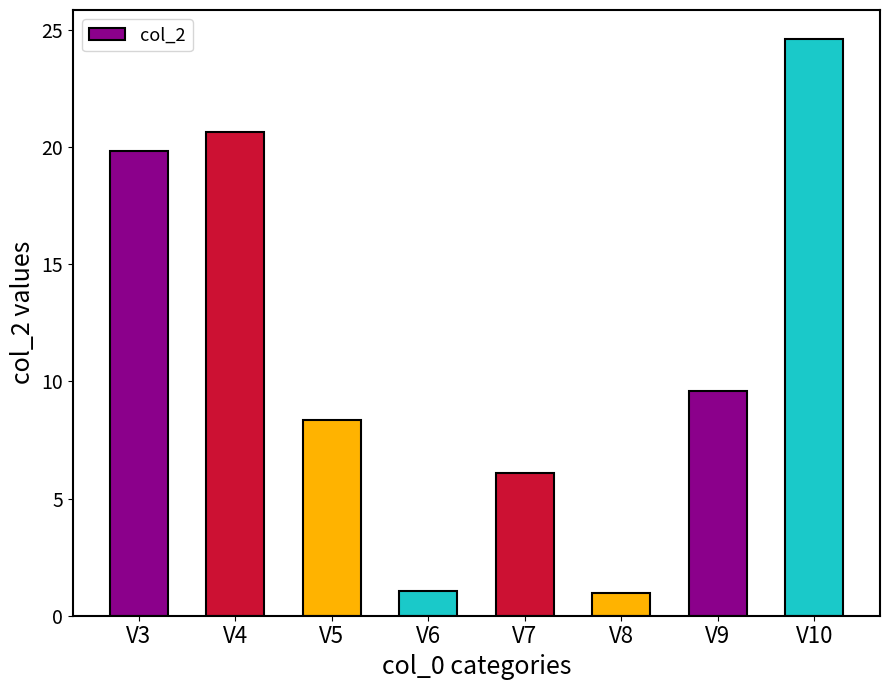

Are the bars horizontal?

No